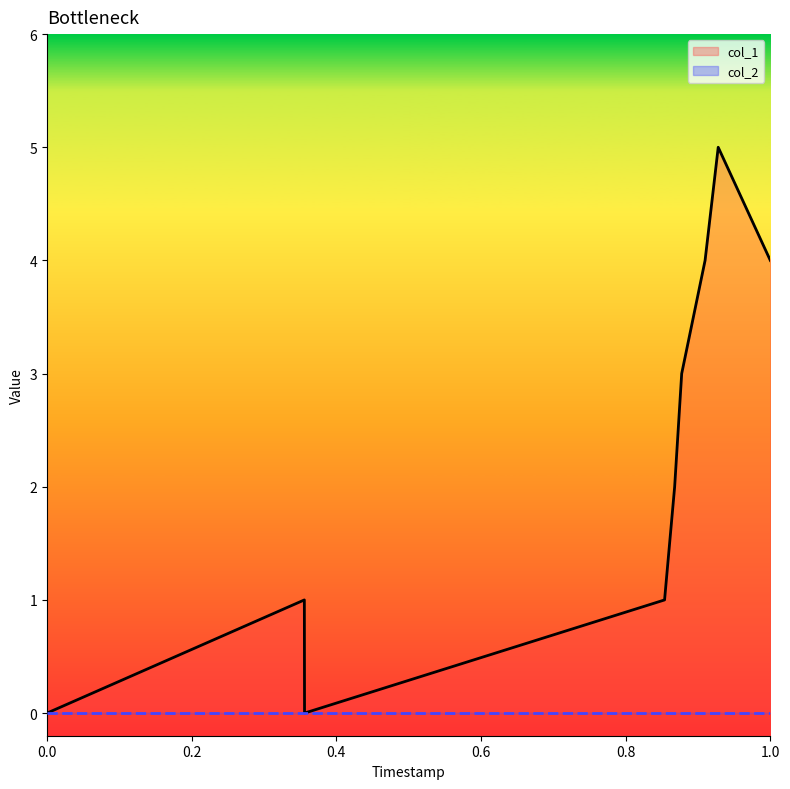

Which has a higher value, 1621548861 or 1621552327?

1621548861